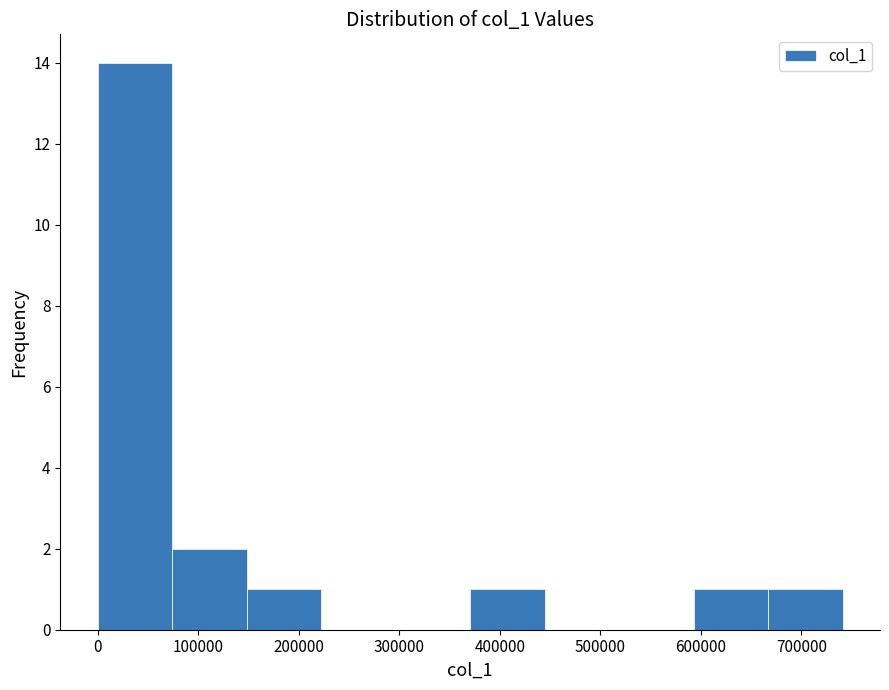

Over which range of the x-axis is the bar tallest?

0 to 70000